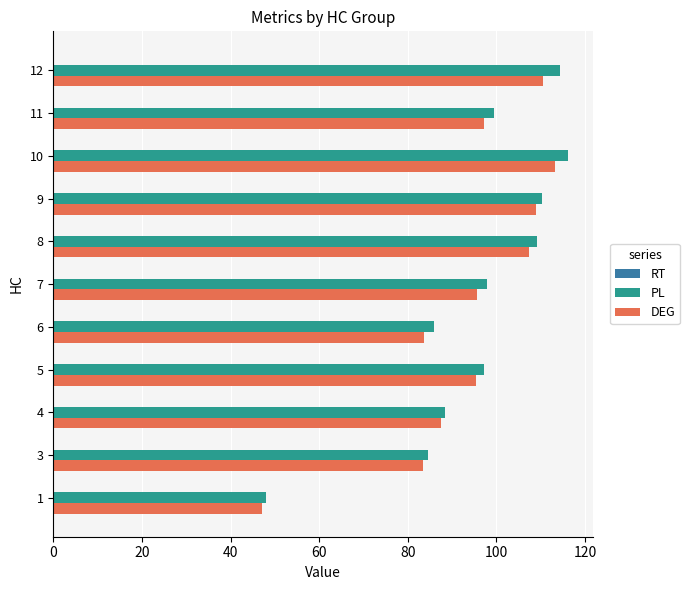

What is the maximum value shown in the chart?

116.1